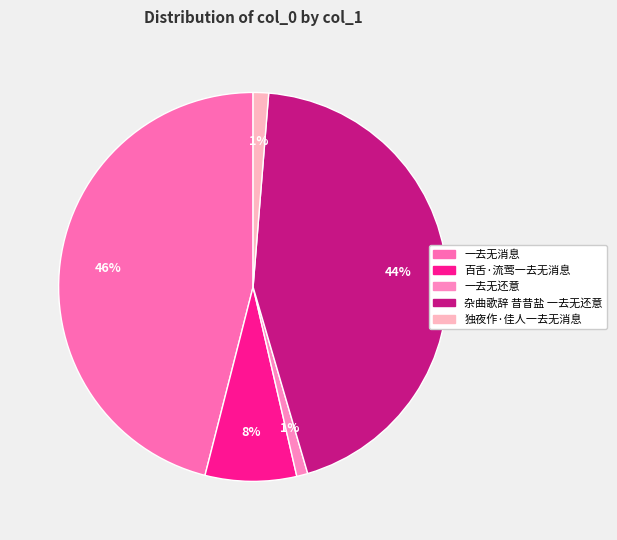

To the nearest percent, what percentage of the pie is 一去无消息?

46%